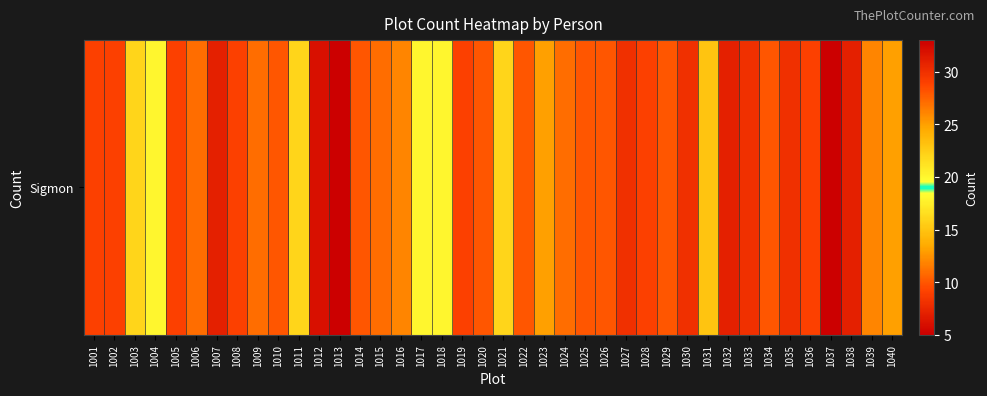

What is the ratio of the value at 1032 to the value at 1024?

1.1